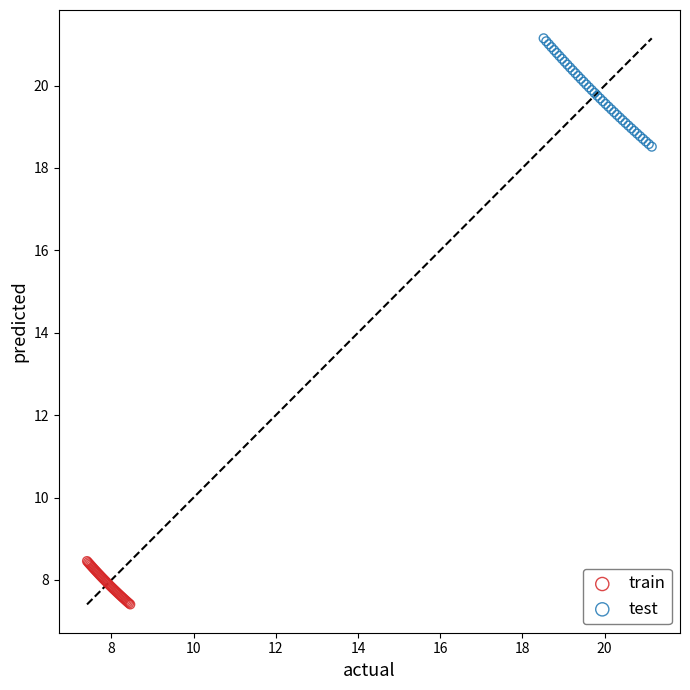

Which series has the largest Y range (max minus min)?

test